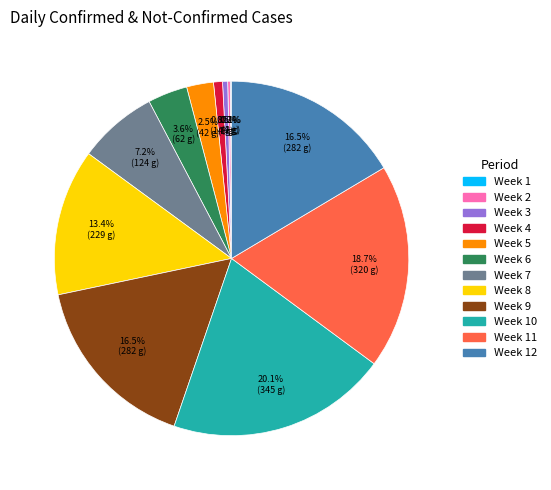

Does any single category account for the majority?

No